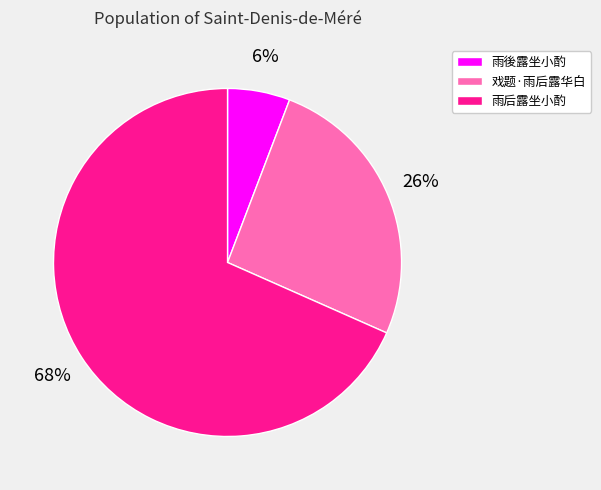

To the nearest percent, what is the average slice percentage?

33%